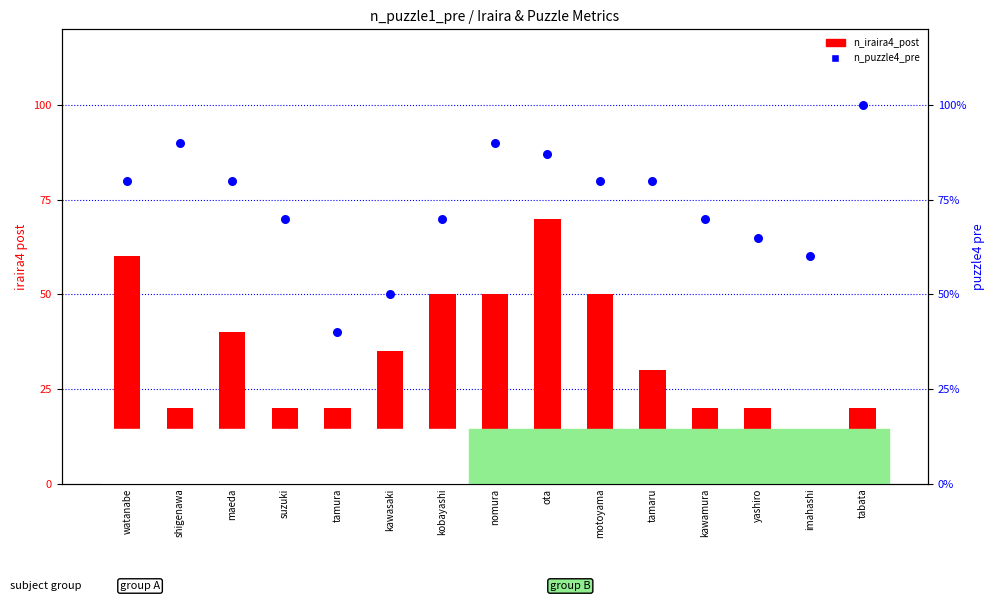

Which series has the largest total across all categories?

n_puzzle4_pre